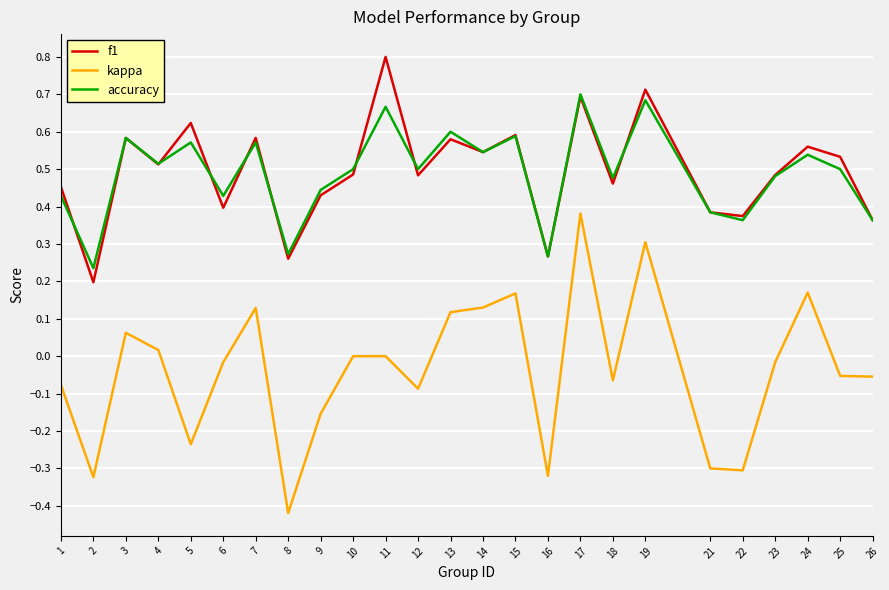

What is the maximum value shown in the chart?

0.8